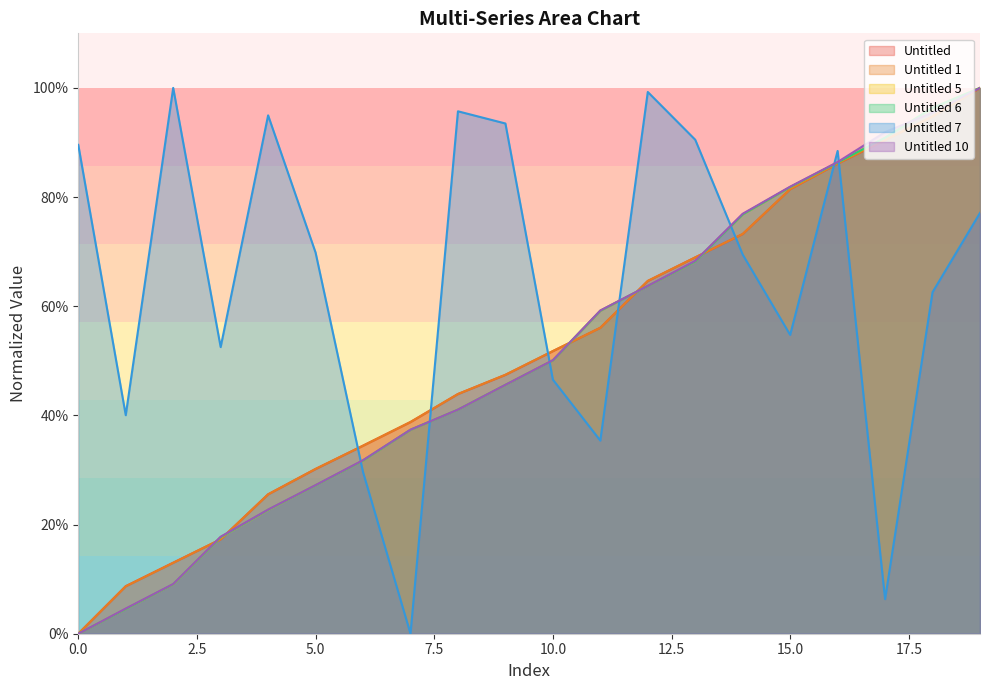

What is the total value across all series at 12?

4.2